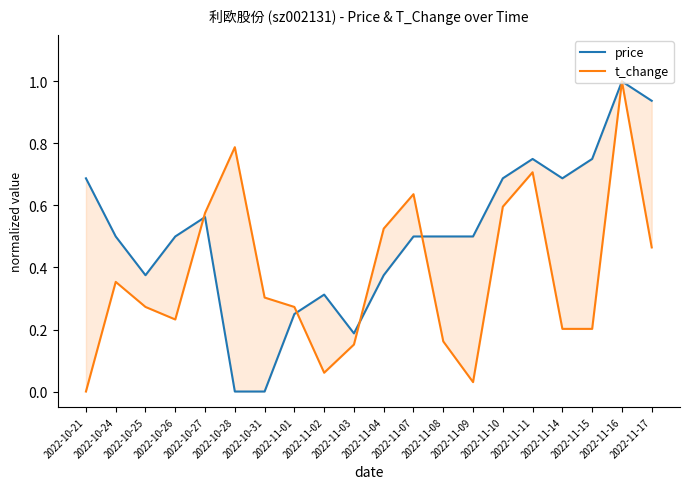

What value does the price series have at 2022-11-15?

0.8